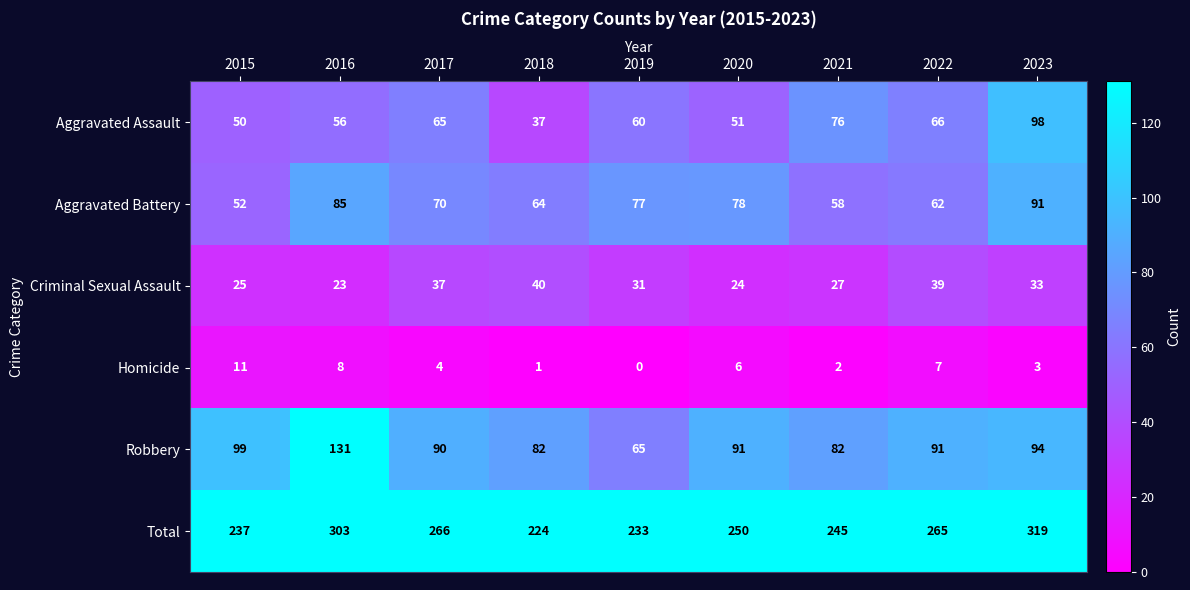

How many data points in Criminal Sexual Assault are less than 31?

4